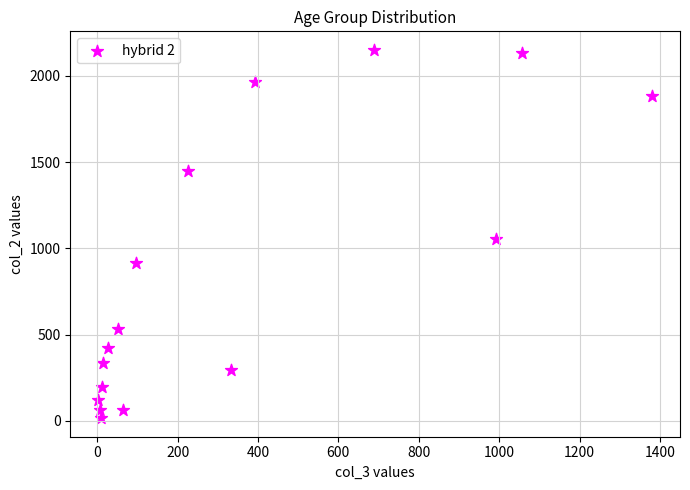

What Y value in the scatter plot is closest to 1083?

1053